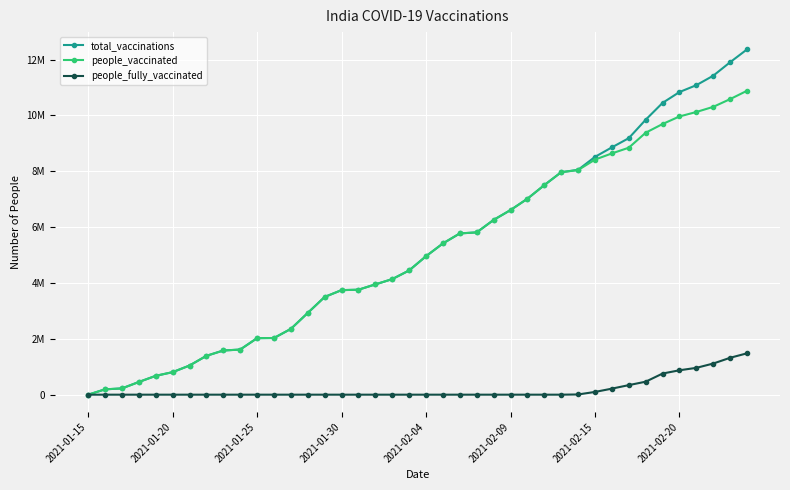

What is the difference between the maximum and minimum values in the total_vaccinations series?

12366633